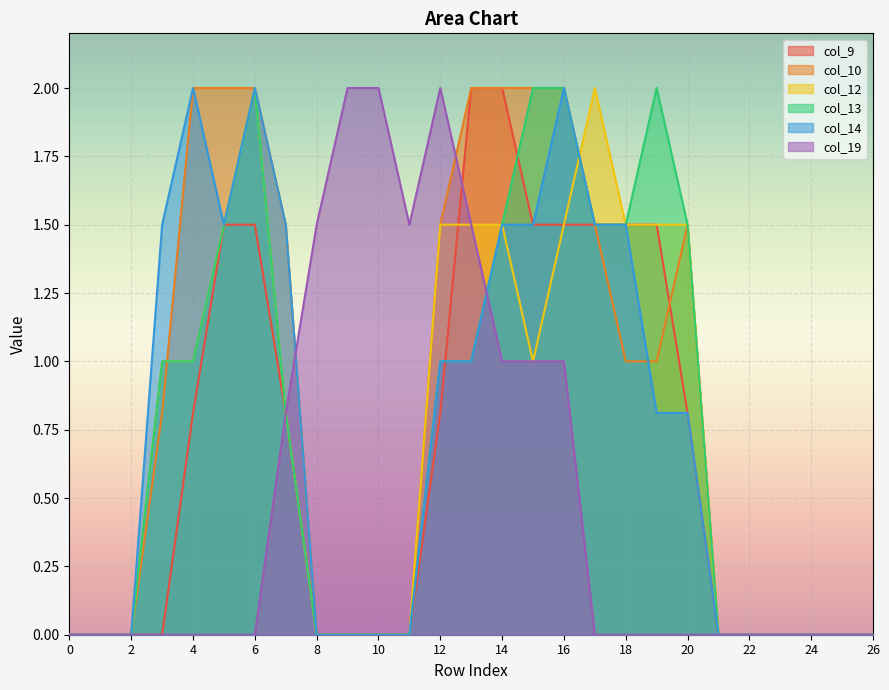

What is the difference between the second highest and minimum values in the col_14 series?

2.0